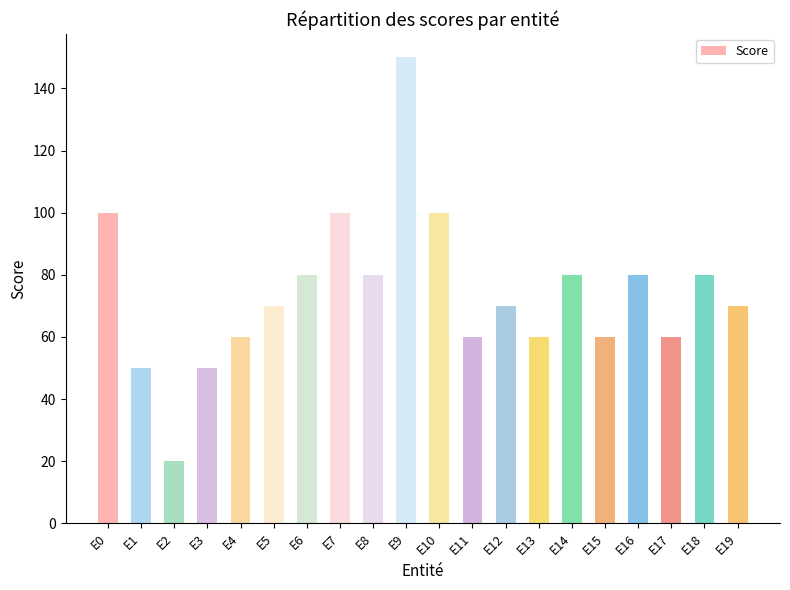

Which category has the lowest value across all series?

E2